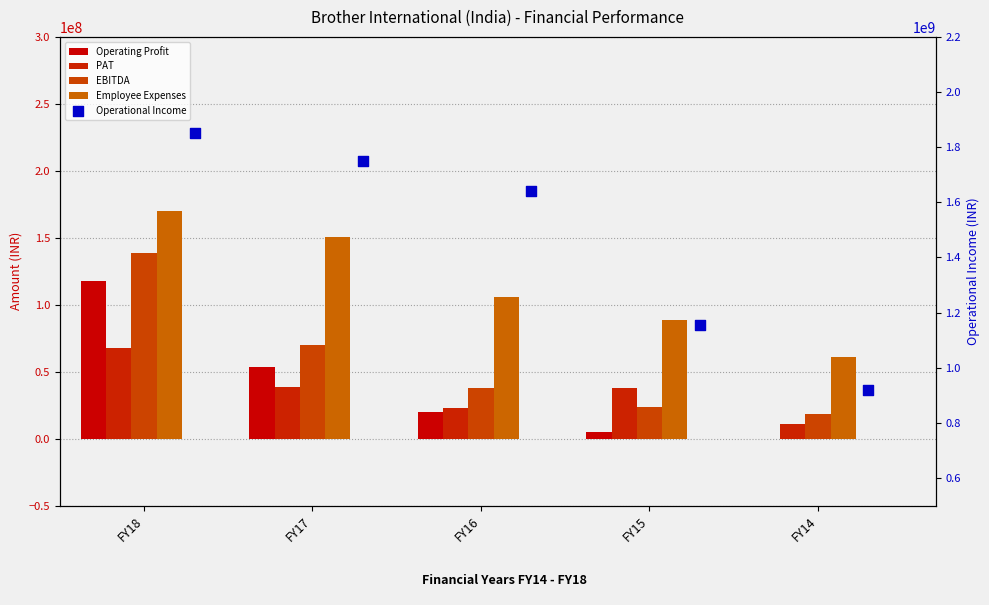

Which series reaches the minimum Y coordinate?

Operating Profit